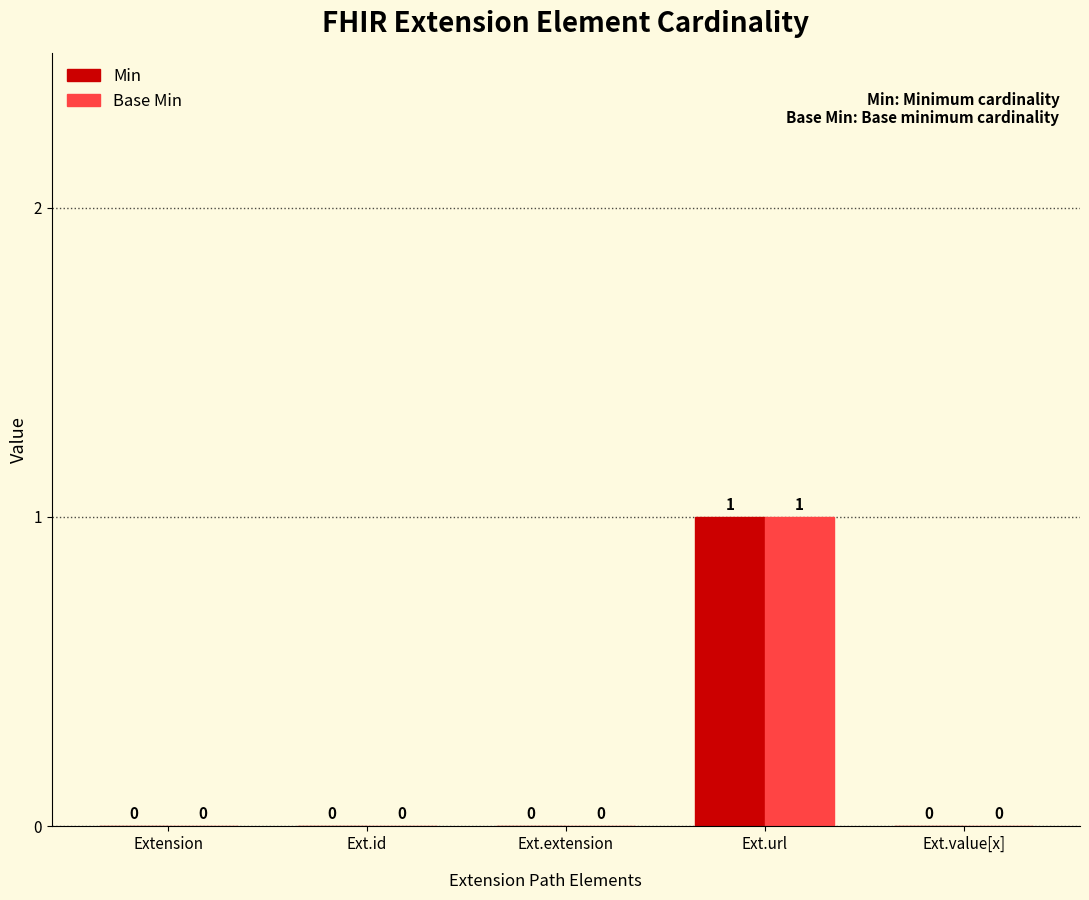

At which label does Base Min reach its peak?

Ext.url